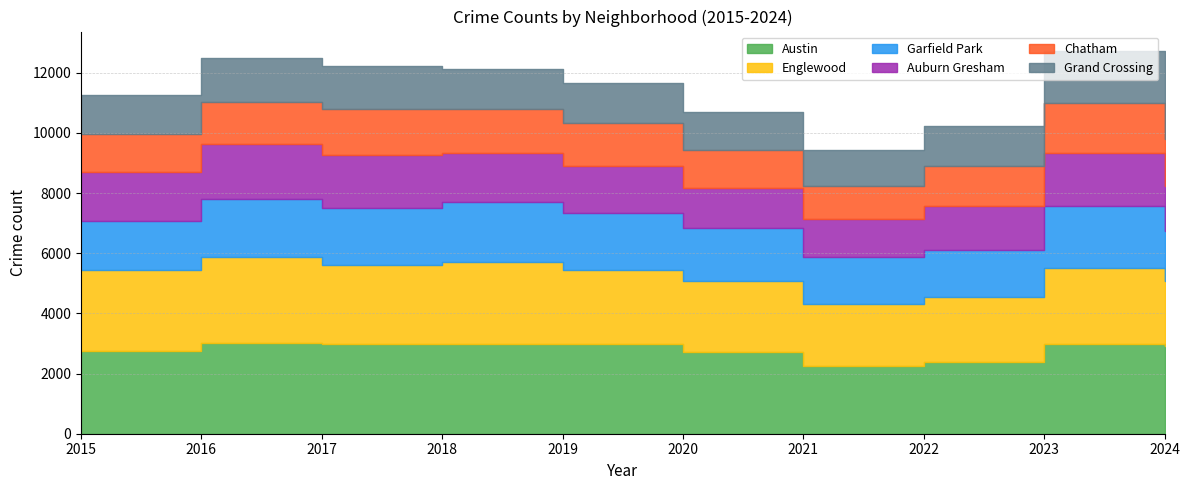

What is the value of the Grand Crossing point at the 8th from the left?

1344